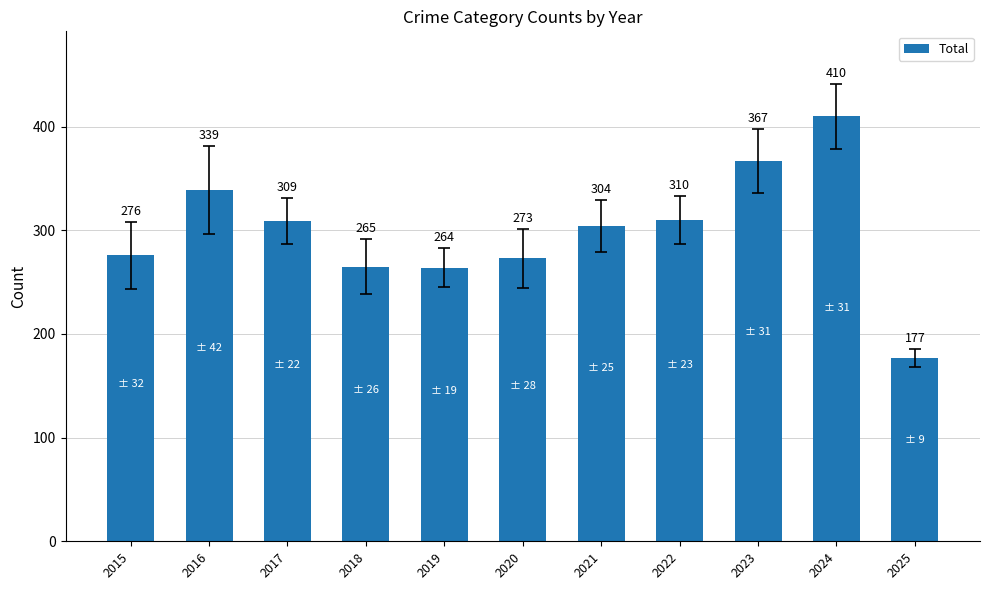

The value at 2017 is 309. True or false?

True